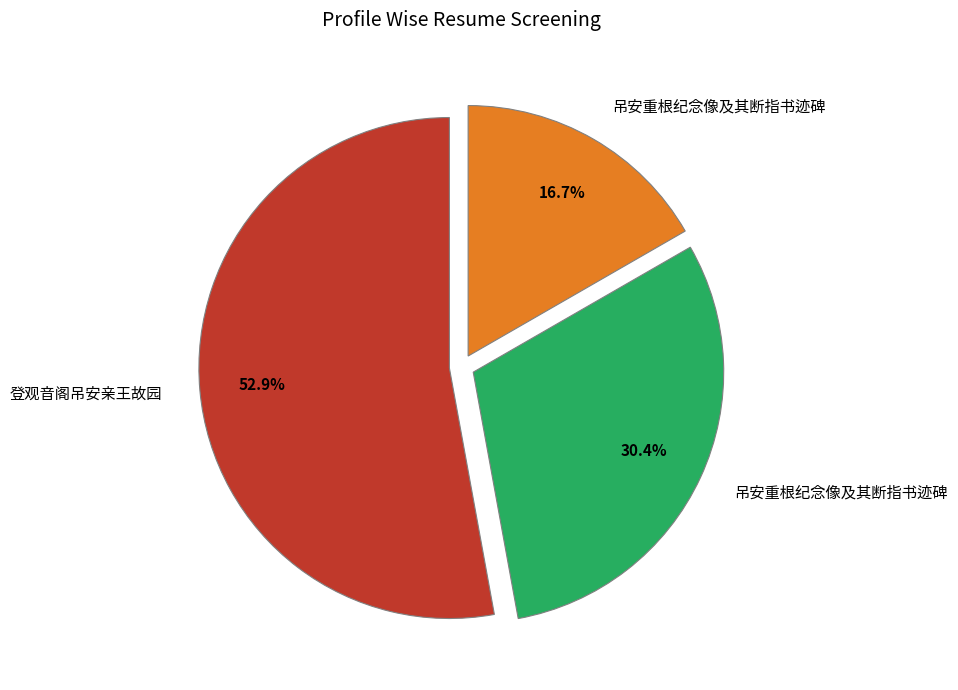

Does any single category account for the majority?

Yes